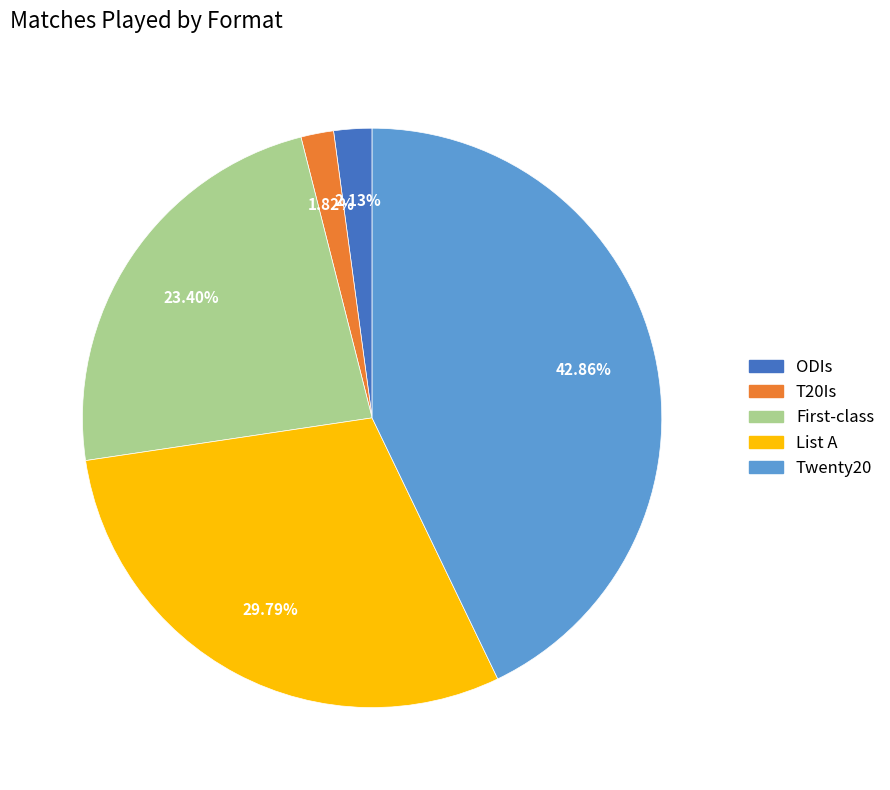

How many slices are in this pie chart?

5